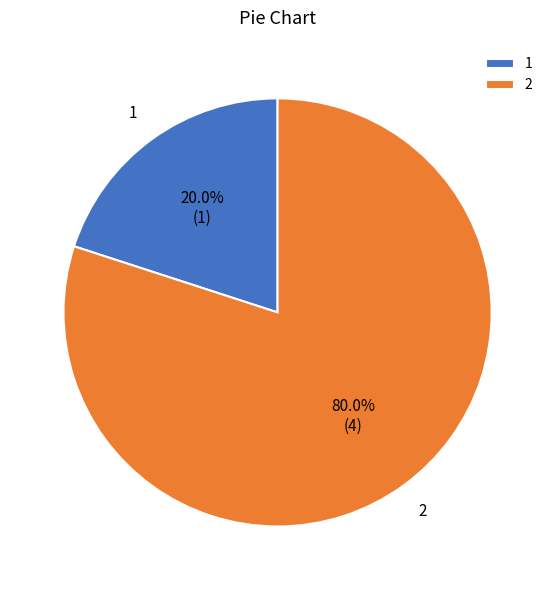

What portion of the pie excludes 2?

20.0%